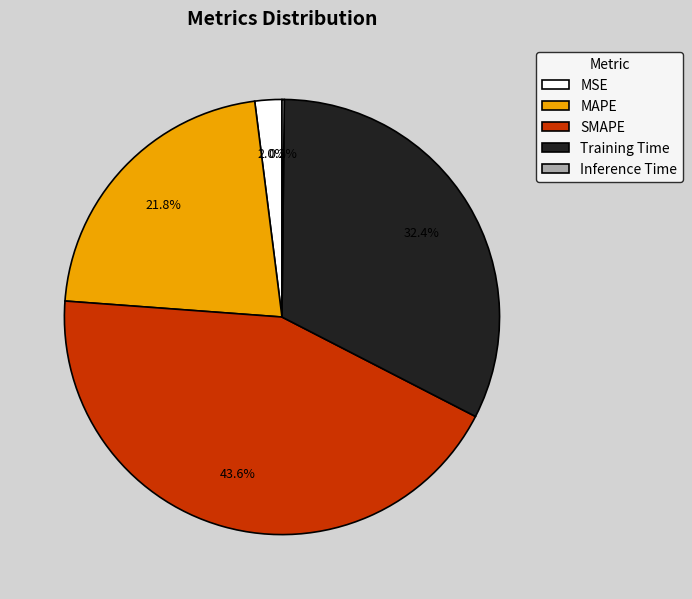

Is MSE the majority of the pie?

No